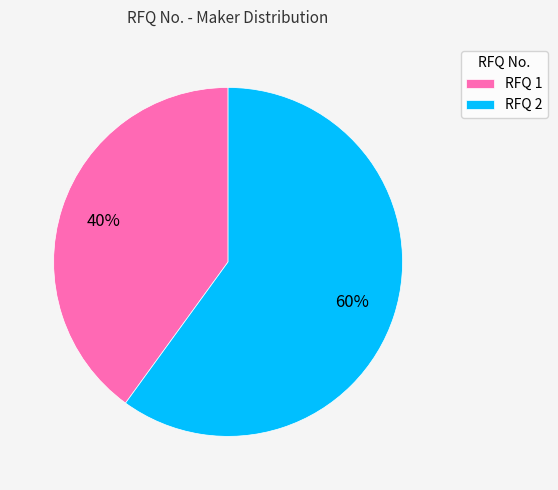

To the nearest percent, what is the difference between the largest and smallest slice percentages?

20%